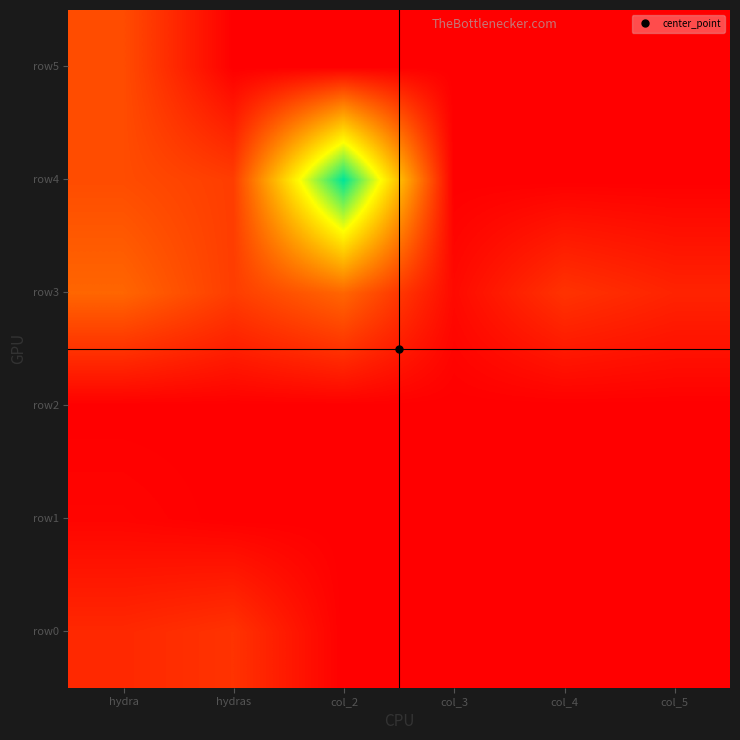

Reading left to right, extract all data points from this chart.

row0: hydra=8	hydras=10	col_2=0	col_3=0	col_4=0	col_5=0
row1: hydra=1	hydras=0	col_2=0	col_3=0	col_4=0	col_5=0
row2: hydra=0	hydras=0	col_2=0	col_3=0	col_4=0	col_5=0
row3: hydra=20	hydras=12	col_2=20	col_3=2	col_4=10	col_5=7
row4: hydra=15	hydras=12	col_2=75	col_3=0	col_4=0	col_5=0
row5: hydra=15	hydras=0	col_2=0	col_3=0	col_4=0	col_5=0